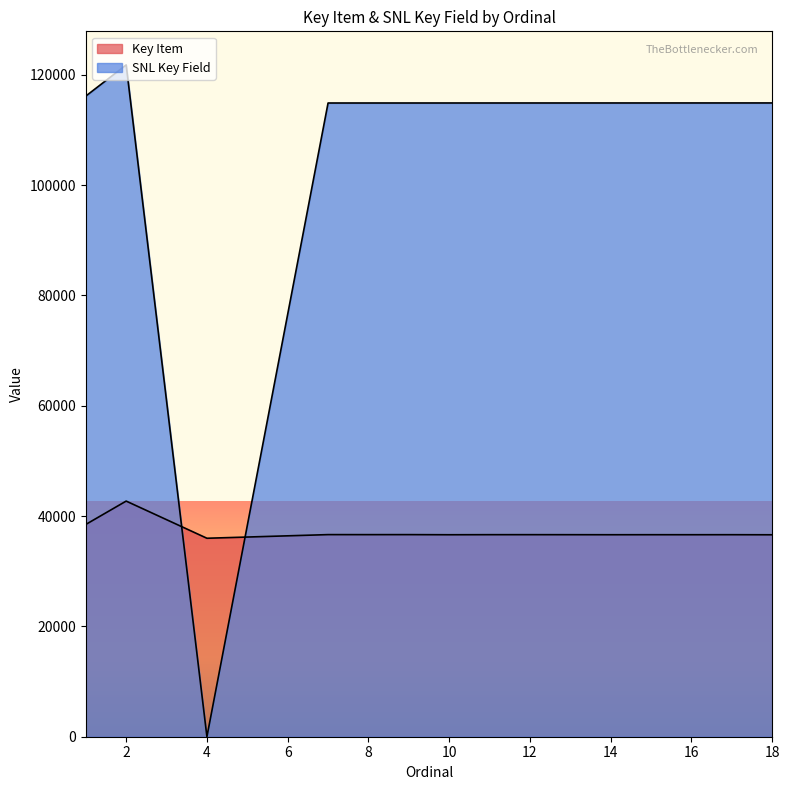

What are all the series names shown in the legend?

Key Item, SNL Key Field